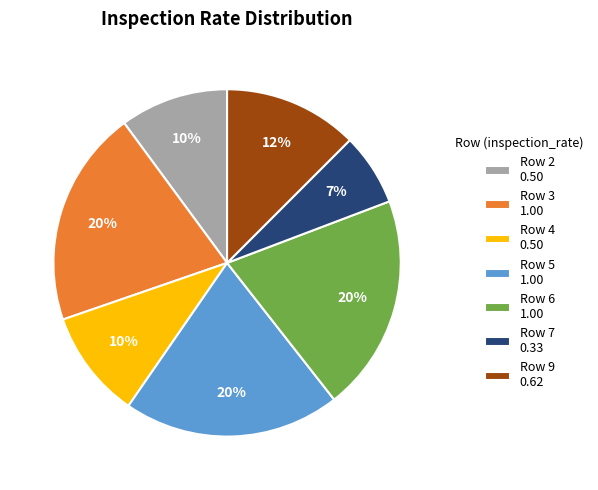

Which category has the smallest portion of the pie?

Row 7 0.33